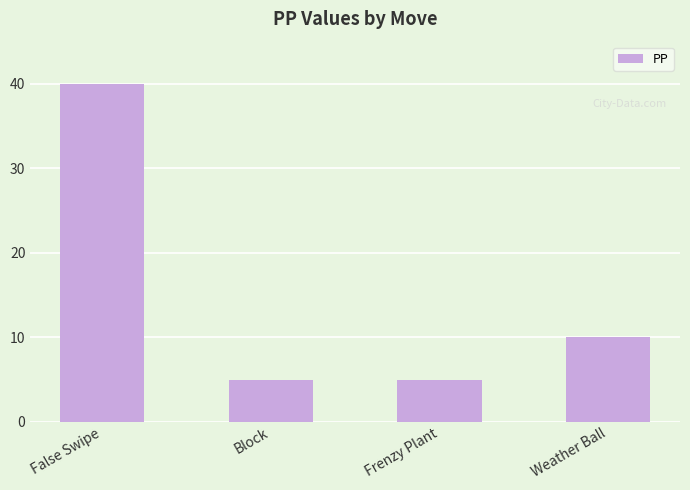

Which category has the highest value across all series?

False Swipe